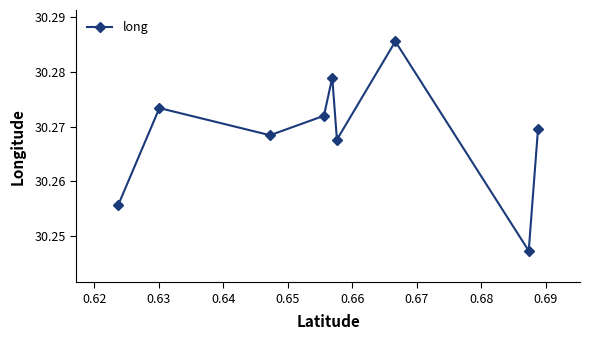

How many values are between 30 and 31?

9